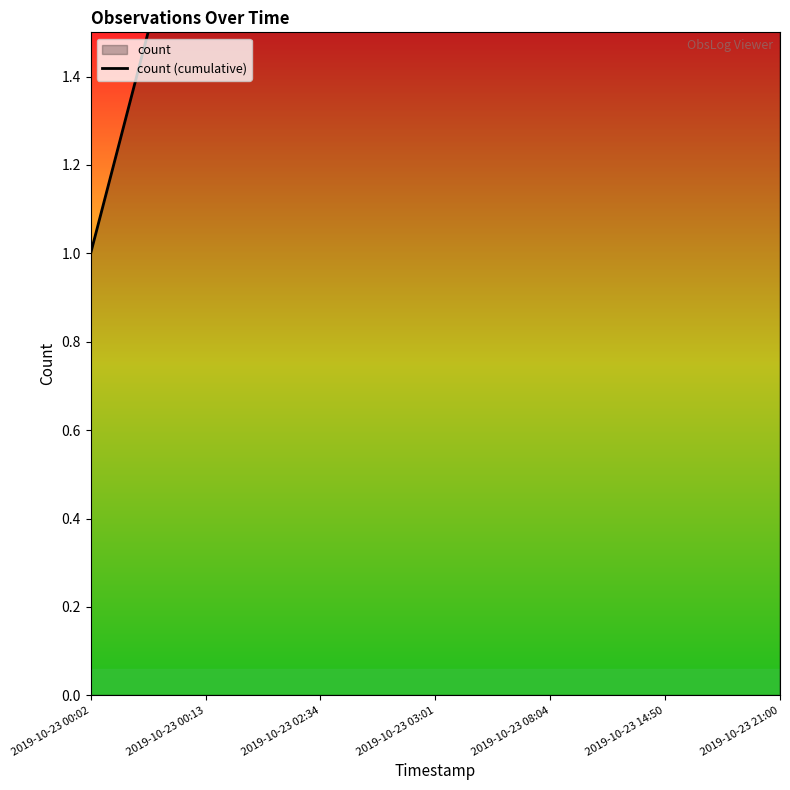

Is it true that the value at 2019-10-23 08:04 is 1?

False